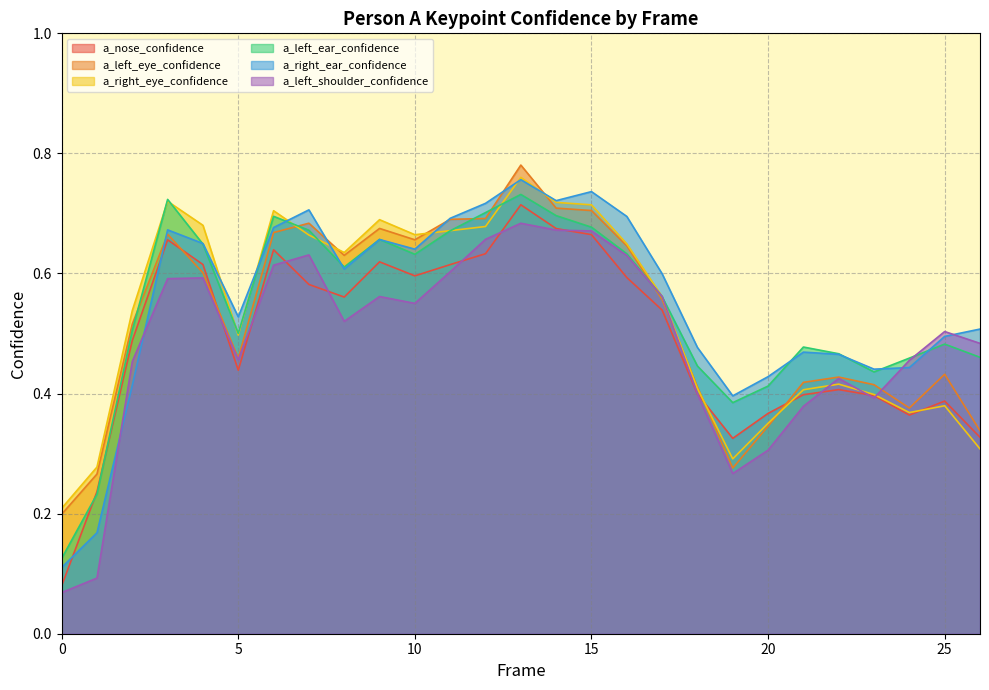

True or false: a_nose_confidence and a_right_ear_confidence cross at least once.

True